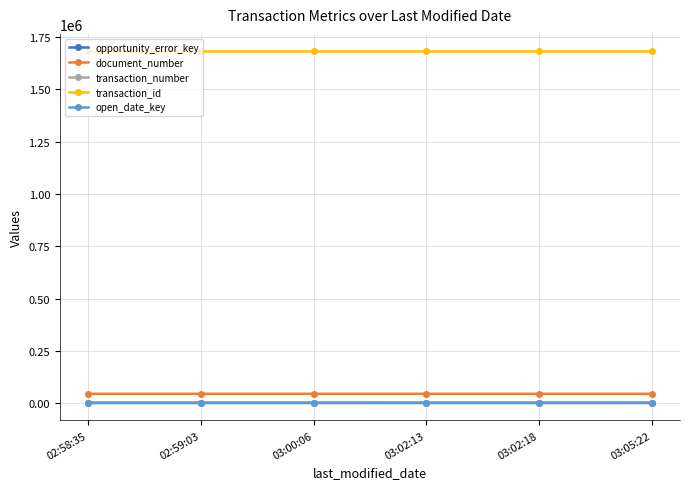

What is the label of the 6th point from the right?

02:58:35